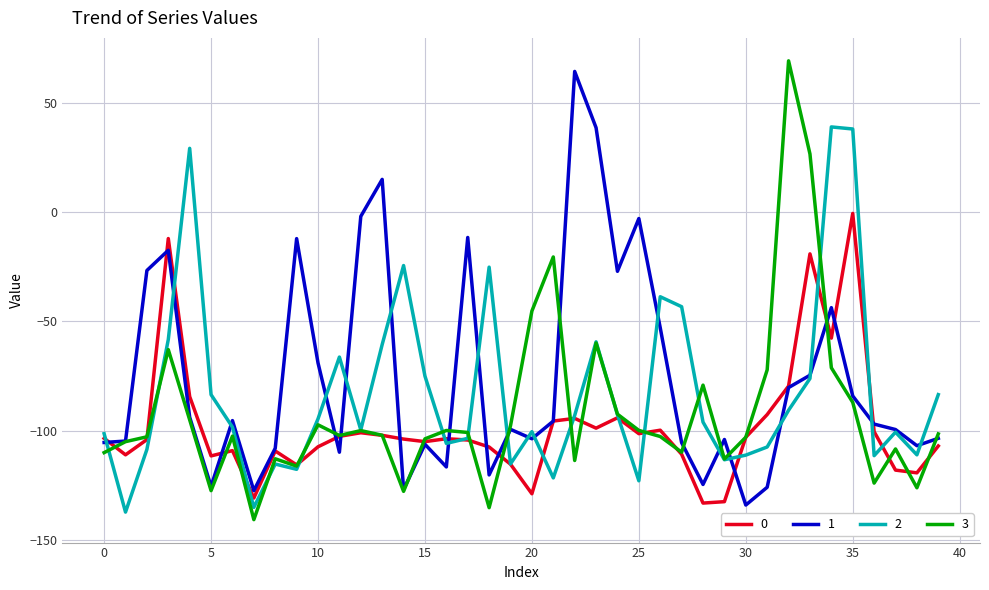

Which series has the widest spread of values?

3